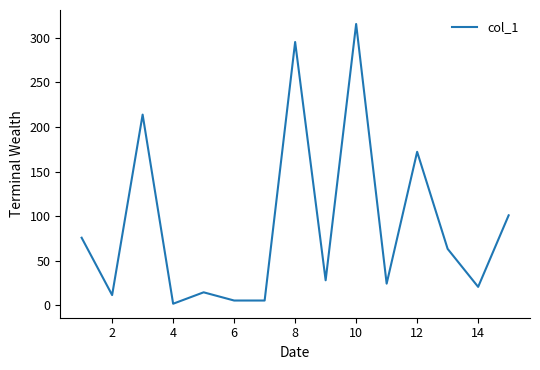

What is the difference between the maximum and minimum values?

313.6